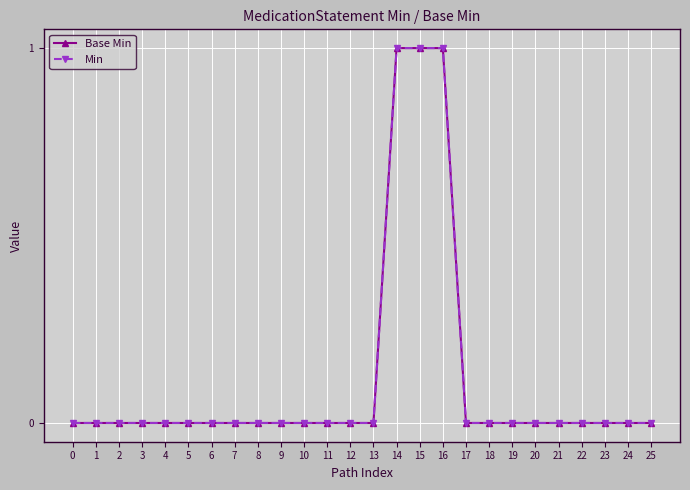

Does the chart have visible grid lines?

Yes